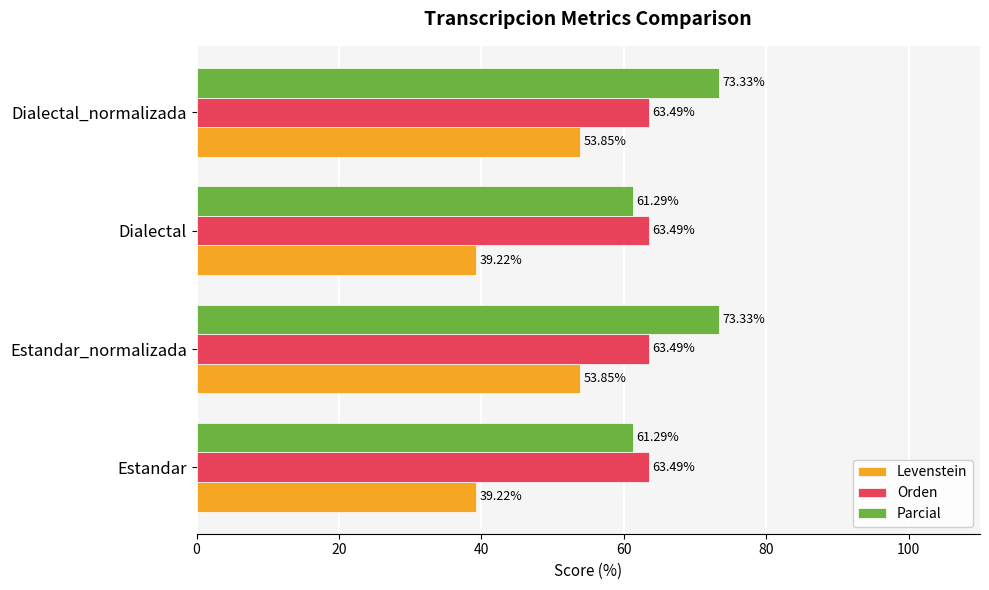

Which series has the largest total across all categories?

Parcial